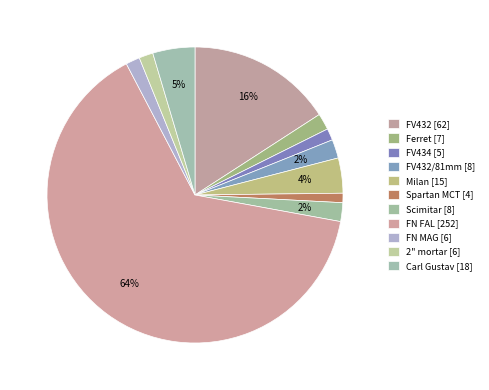

Count the number of slices in the pie.

11